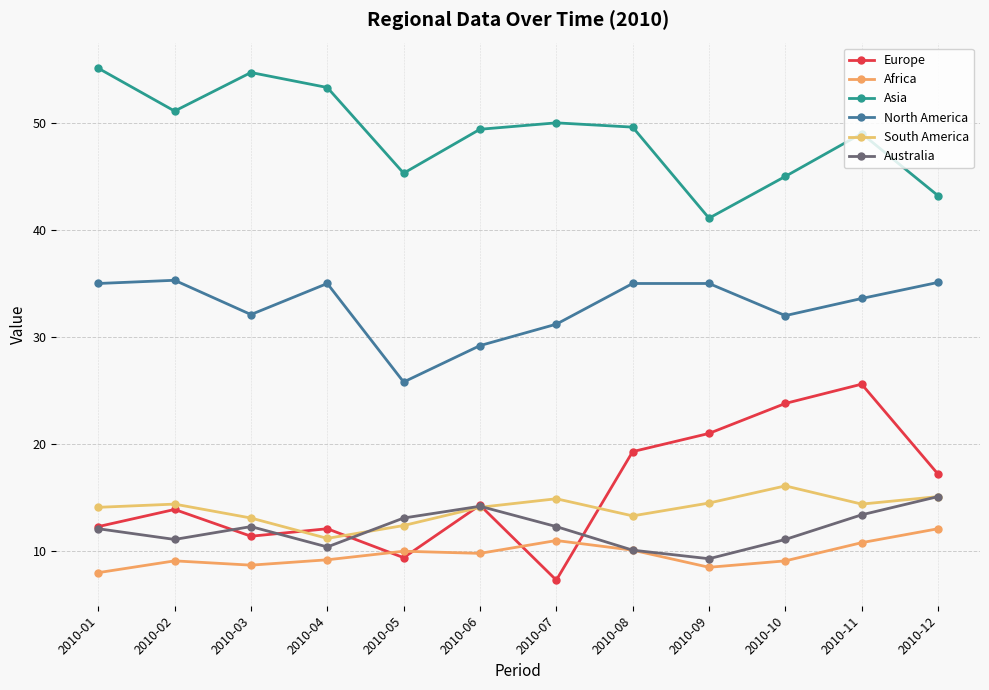

How many lines are shown in the chart?

6